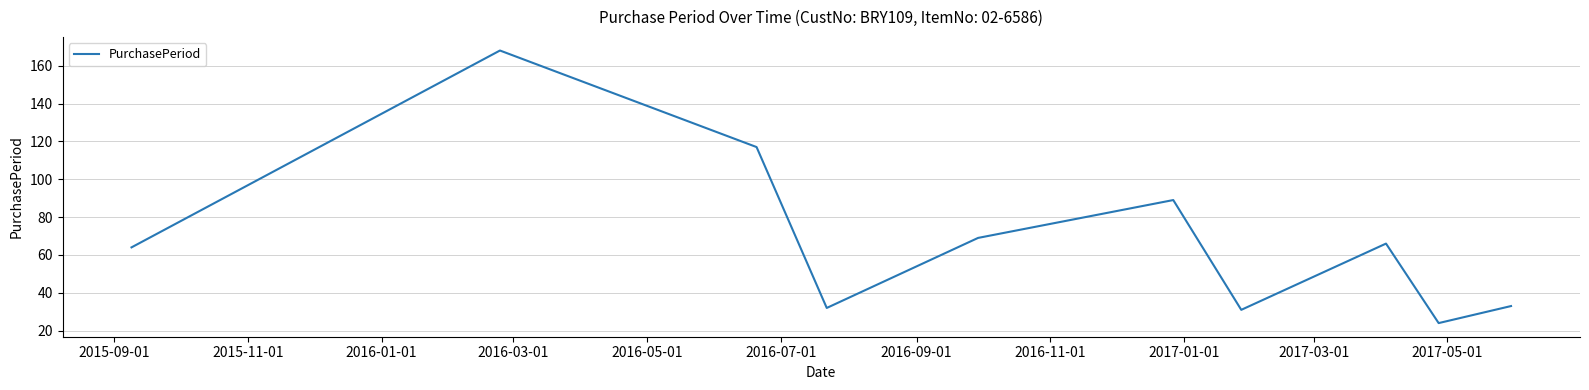

What is the difference between the maximum and minimum values?

144